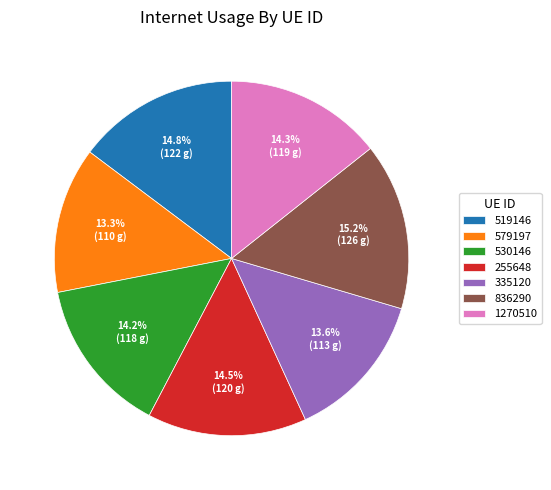

Is there any slice that represents more than half of the pie?

No